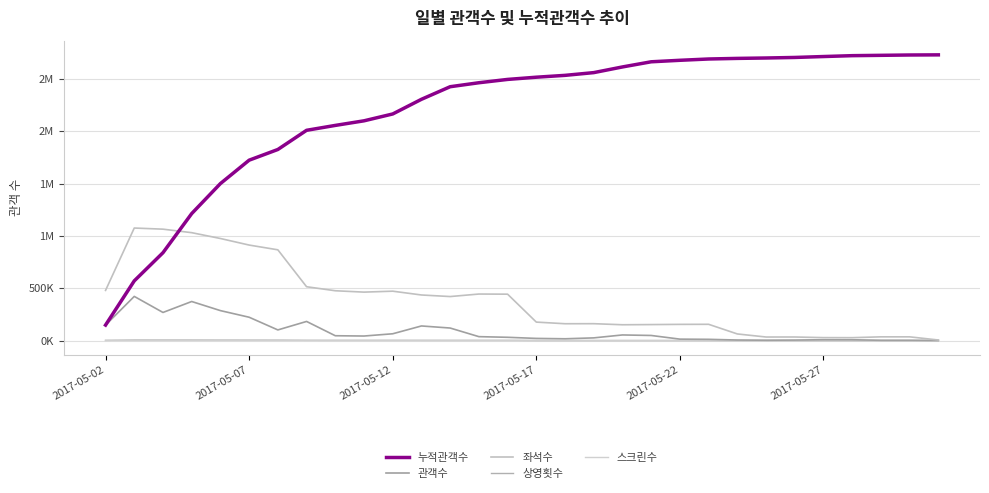

Does the chart display data point markers on the line(s)?

No